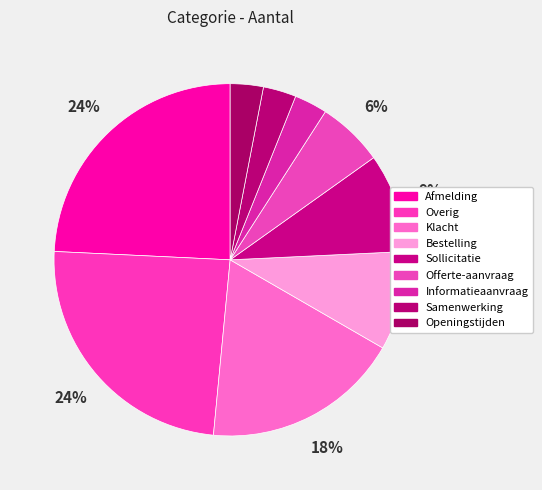

What is the change in value from Overig to Sollicitatie?

-5